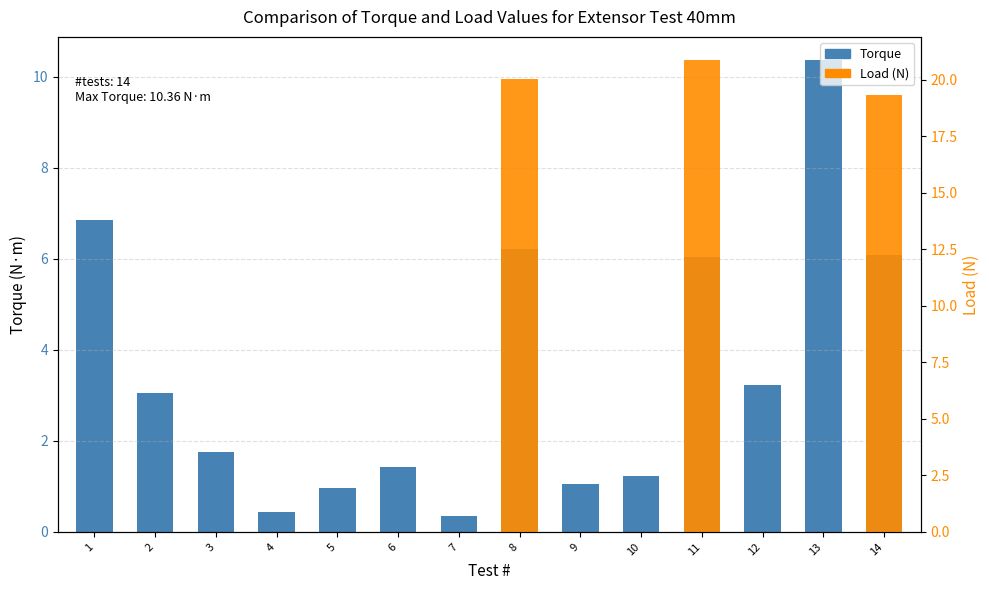

Reading left to right, transcribe all the data shown in this chart.

6.9	3.1	1.8	0.4	1.0	1.4	0.4	6.2	1.1	1.2	6.0	3.2	10.4	6.1